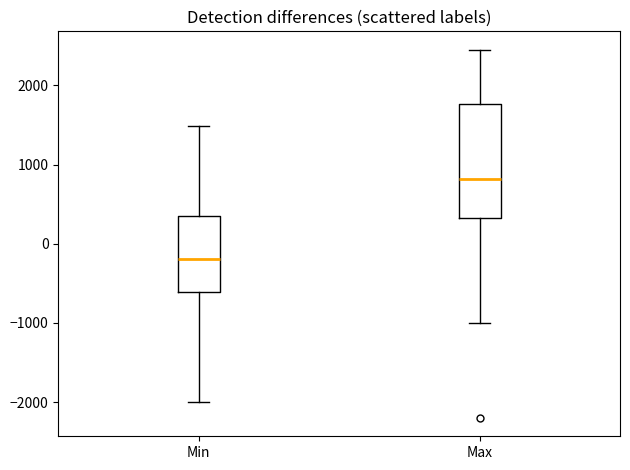

Reading left to right, transcribe this box plot: for each box, give where its median line is, the range the box spans, and where its two whiskers end, as read against the y-axis. The values are not printed on the chart, so give them approximately, as read against the axis.

Min: median -200, box -600 to 300, whiskers -2000 to 1500
Max: median 800, box 300 to 1800, whiskers -1000 to 2500